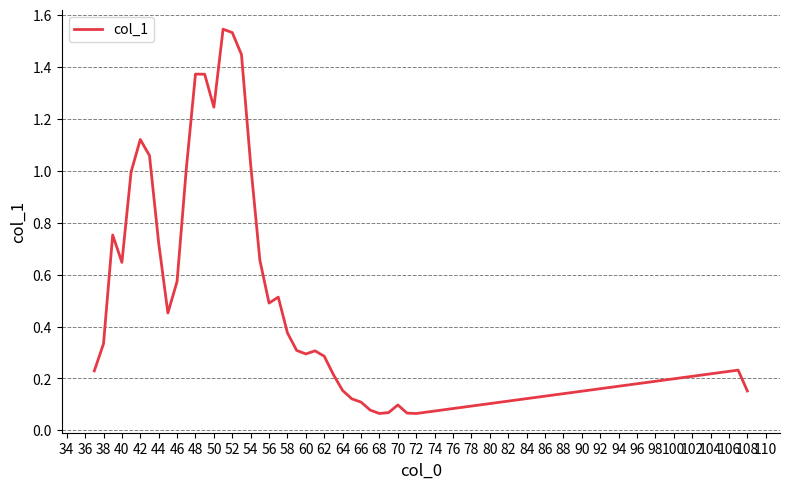

How many lines are shown in the chart?

1